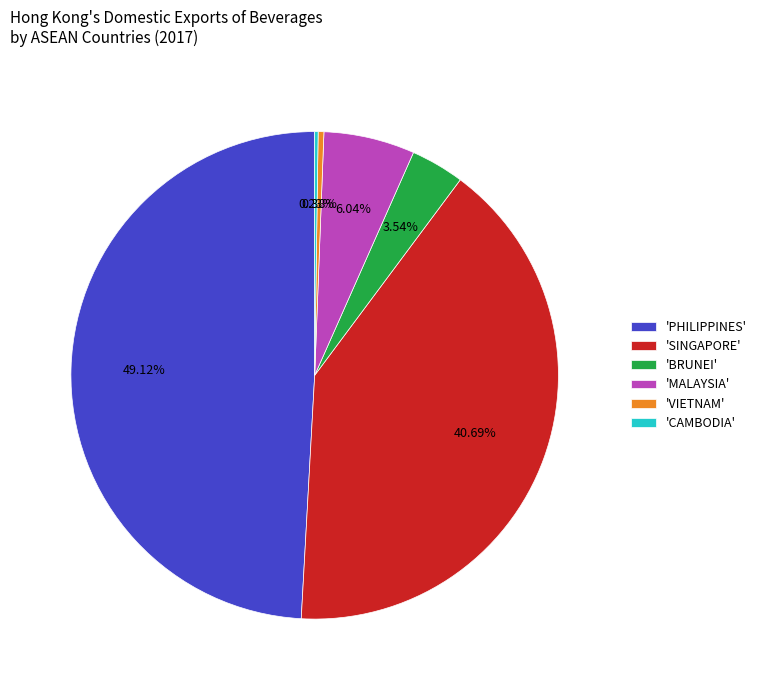

Is there a majority slice in this chart?

No